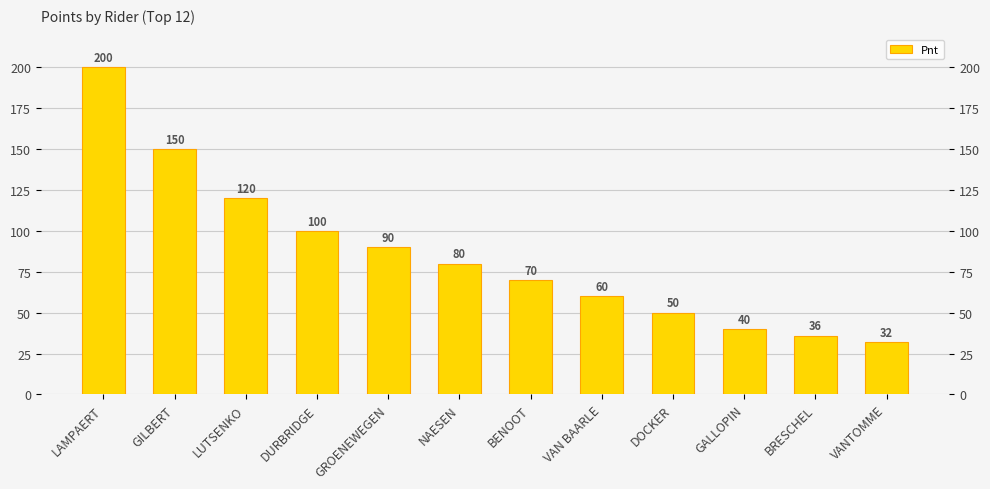

What value does the data have at VAN BAARLE, to the nearest 5?

60